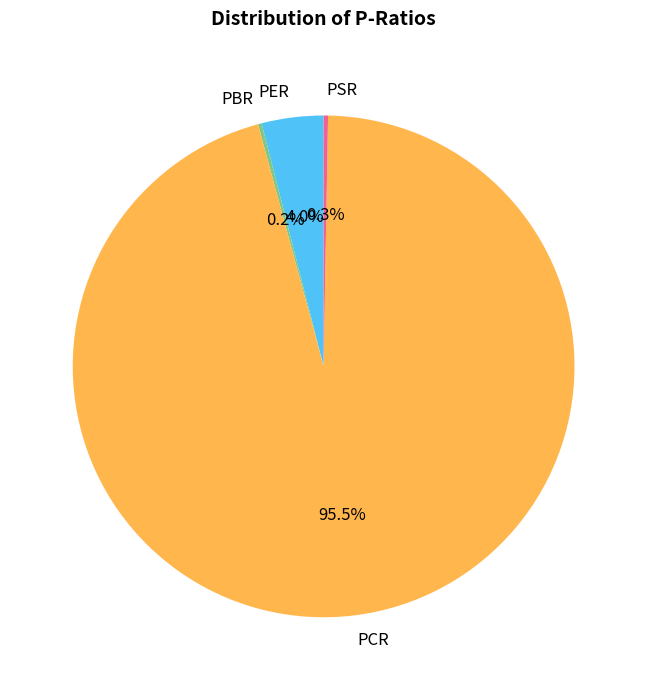

What is the largest slice in the pie chart?

PCR